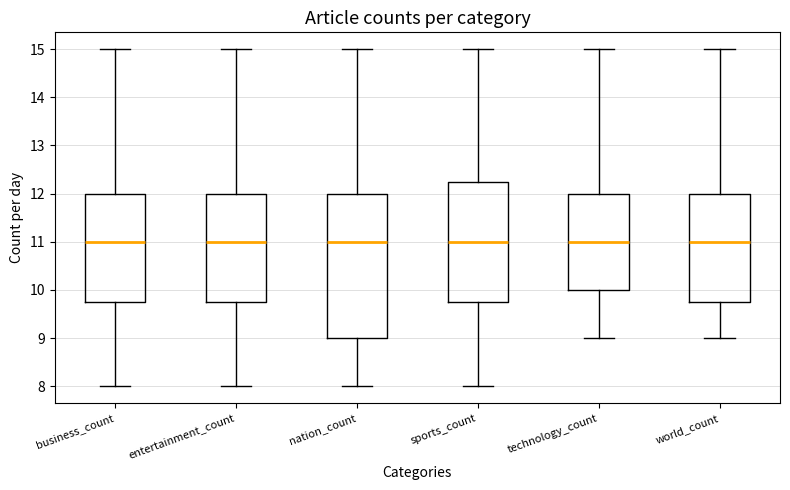

Comparing the boxes themselves (not the whiskers), which one is the tallest?

nation_count